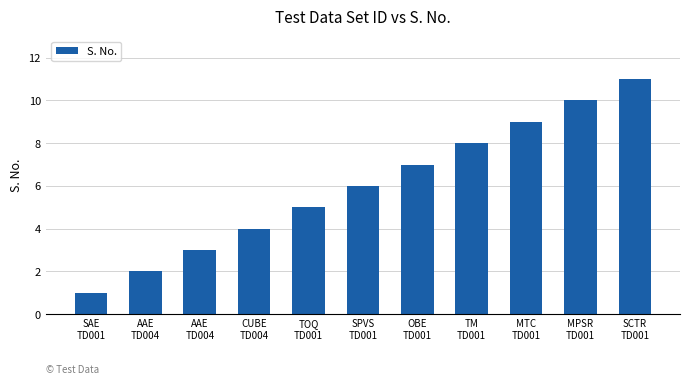

How many bars are there in total?

11